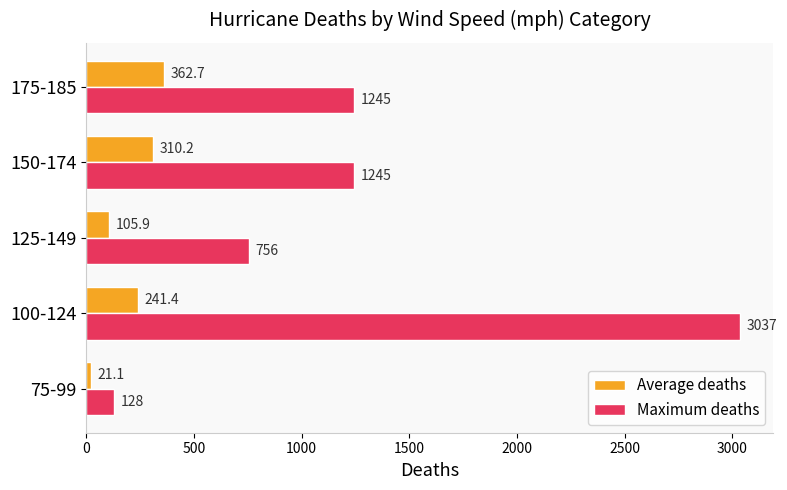

What is the sum of the Maximum deaths values at 75-99 and 100-124?

3165.0